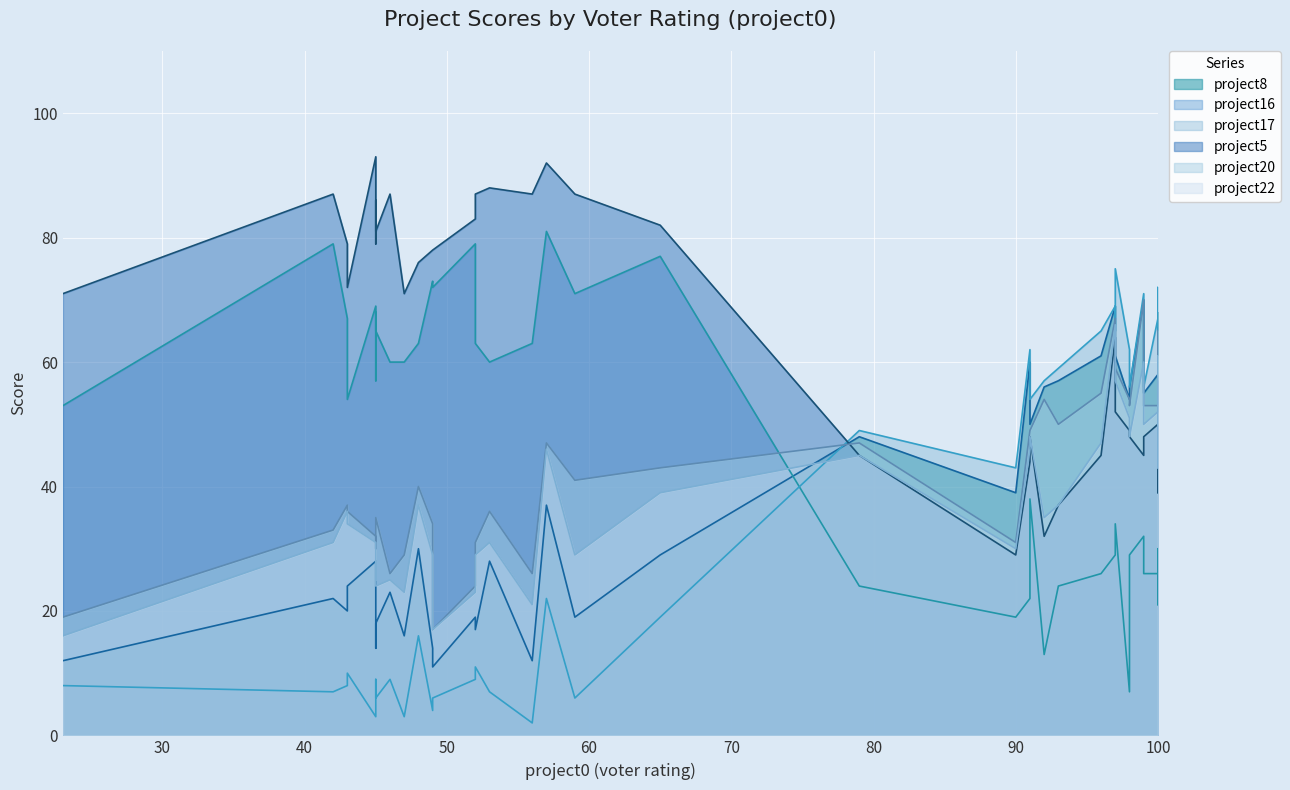

Which series has the largest range (max minus min)?

project16